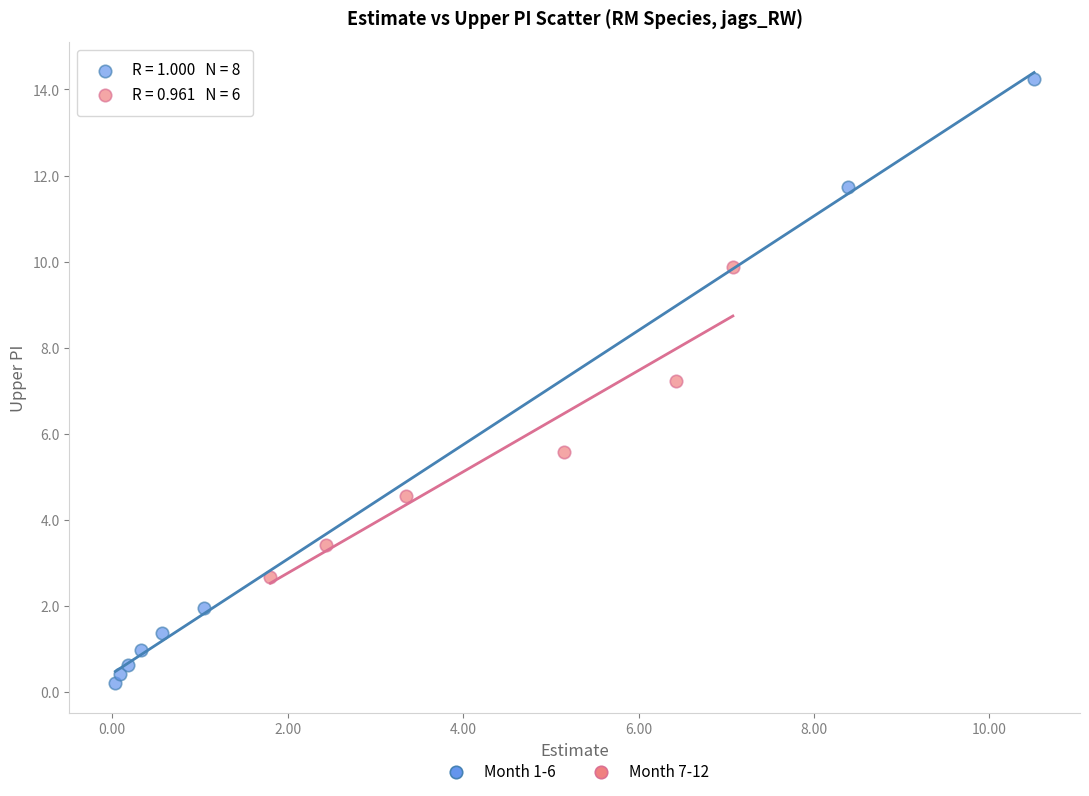

Which series has the largest Y range (max minus min)?

Month 1-6